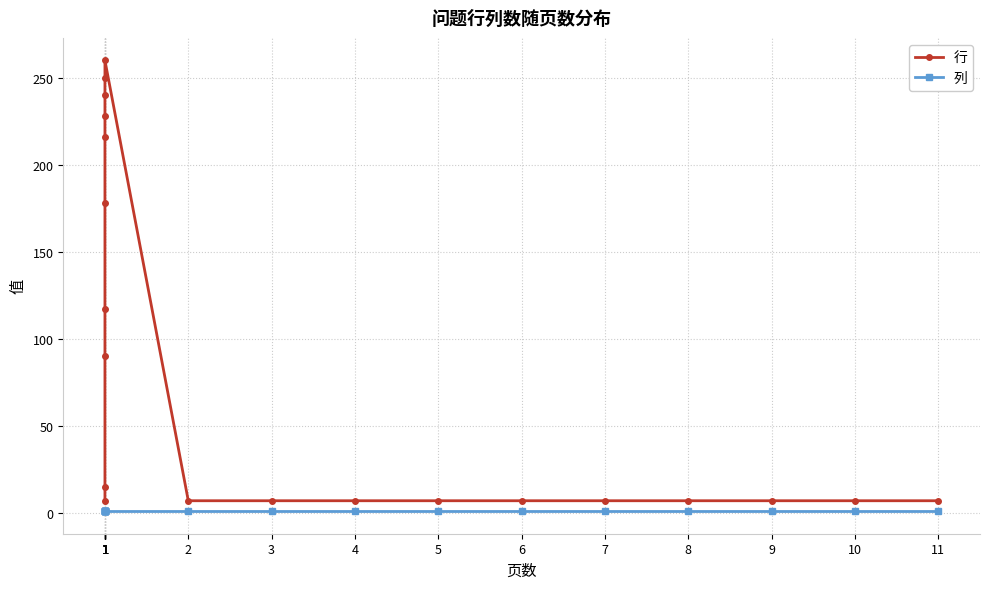

Which series has the largest total across all categories?

行